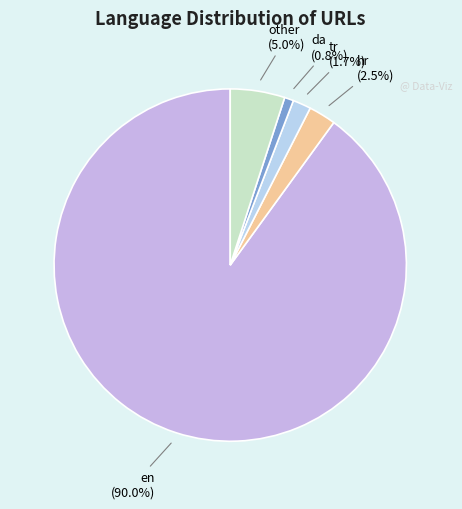

Which has a higher value, tr or hr?

hr